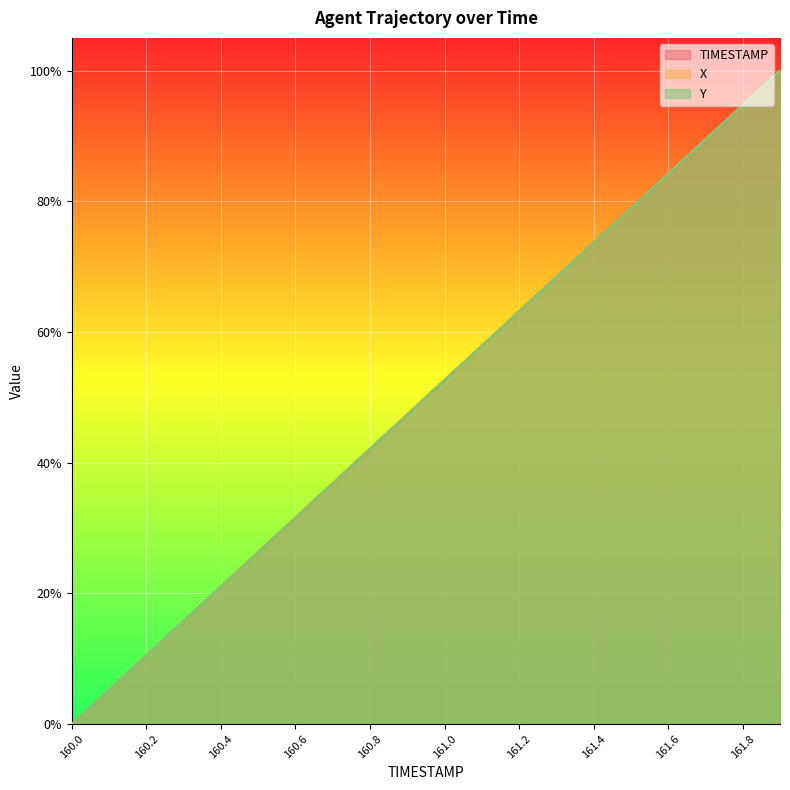

Reading left to right, what are all the values shown in this chart?

TIMESTAMP: 0.0	0.1	0.1	0.2	0.2	0.3	0.3	0.4	0.4	0.5	0.5	0.6	0.6	0.7	0.7	0.8	0.8	0.9	0.9	1.0
X: 0.0	0.1	0.1	0.2	0.2	0.3	0.3	0.4	0.4	0.5	0.5	0.6	0.6	0.7	0.7	0.8	0.8	0.9	0.9	1.0
Y: 0.0	0.1	0.1	0.2	0.2	0.3	0.3	0.4	0.4	0.5	0.5	0.6	0.6	0.7	0.7	0.8	0.8	0.9	0.9	1.0